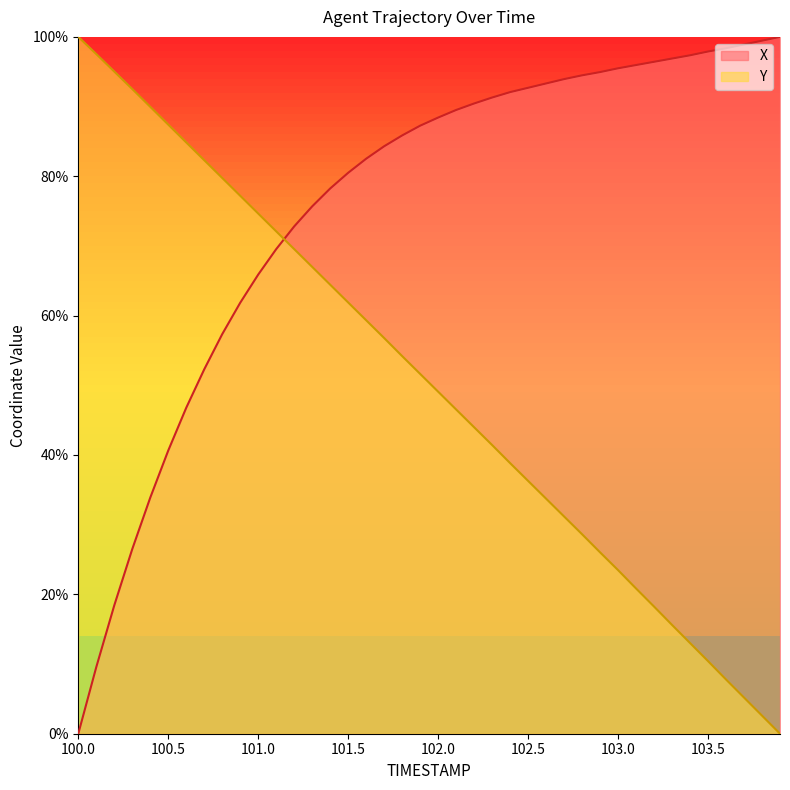

What is the difference between the highest and lowest values at 101.0?

8.8